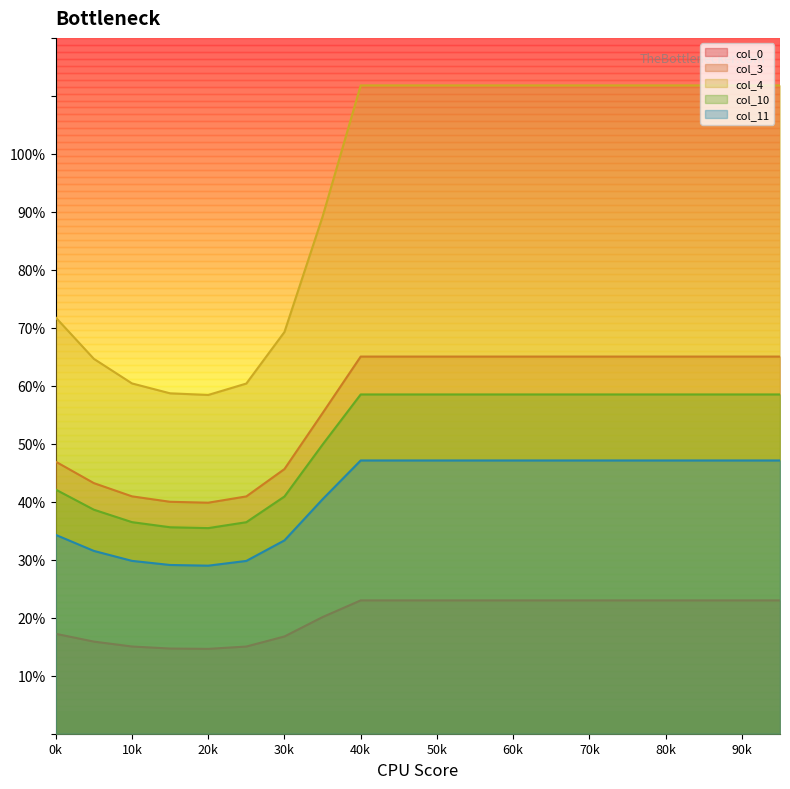

What is the difference between the second highest and second lowest values in the col_3 series?

25.0